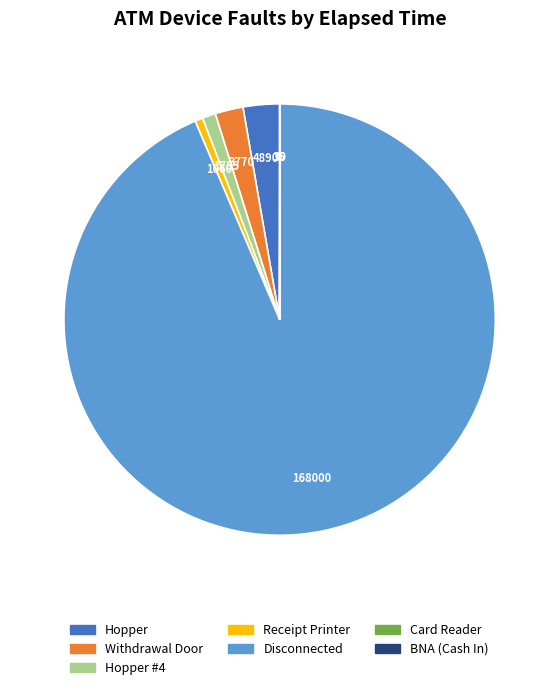

Is the sum of Disconnected and Withdrawal Door greater than half?

Yes